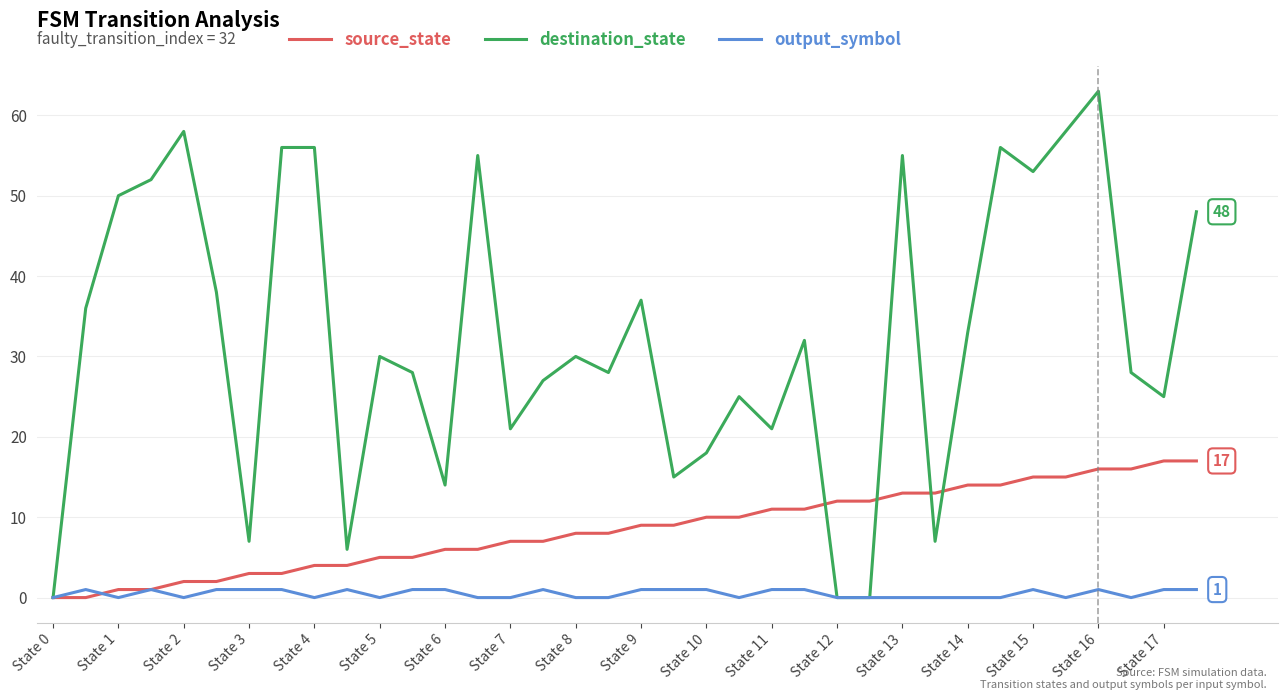

Which series has the largest range (max minus min)?

destination_state